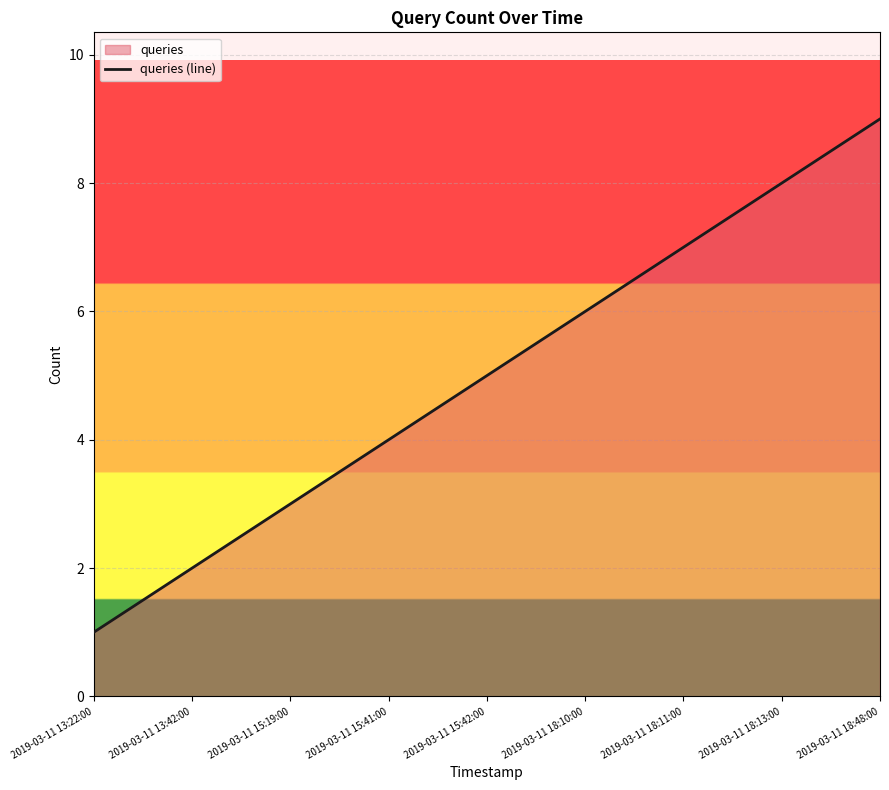

At which label is the value closest to 5?

2019-03-11 15:42:00